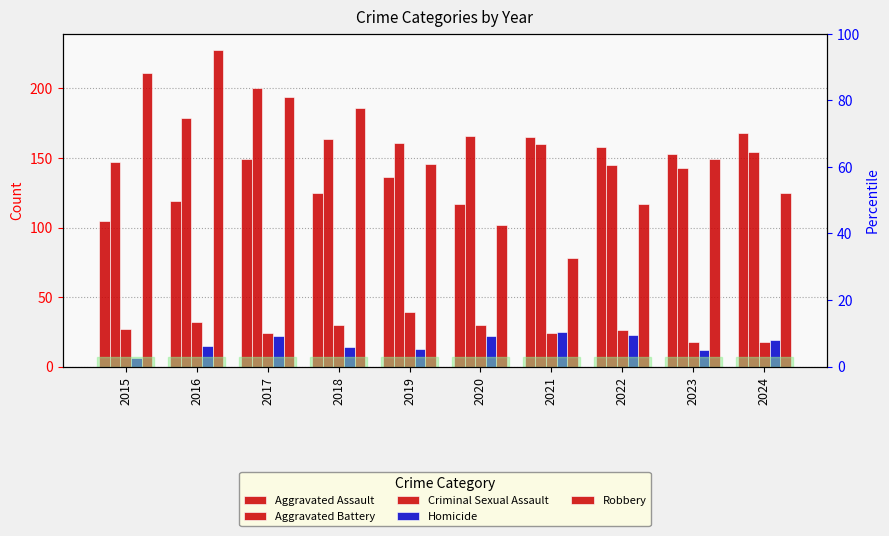

Reading right to left, list all the values displayed in this chart.

Aggravated Assault: 168	153	158	165	117	136	125	149	119	105
Aggravated Battery: 154	143	145	160	166	161	164	200	179	147
Criminal Sexual Assault: 18	18	26	24	30	39	30	24	32	27
Homicide: 19	12	23	25	22	13	14	22	15	6
Robbery: 125	149	117	78	102	146	186	194	228	211